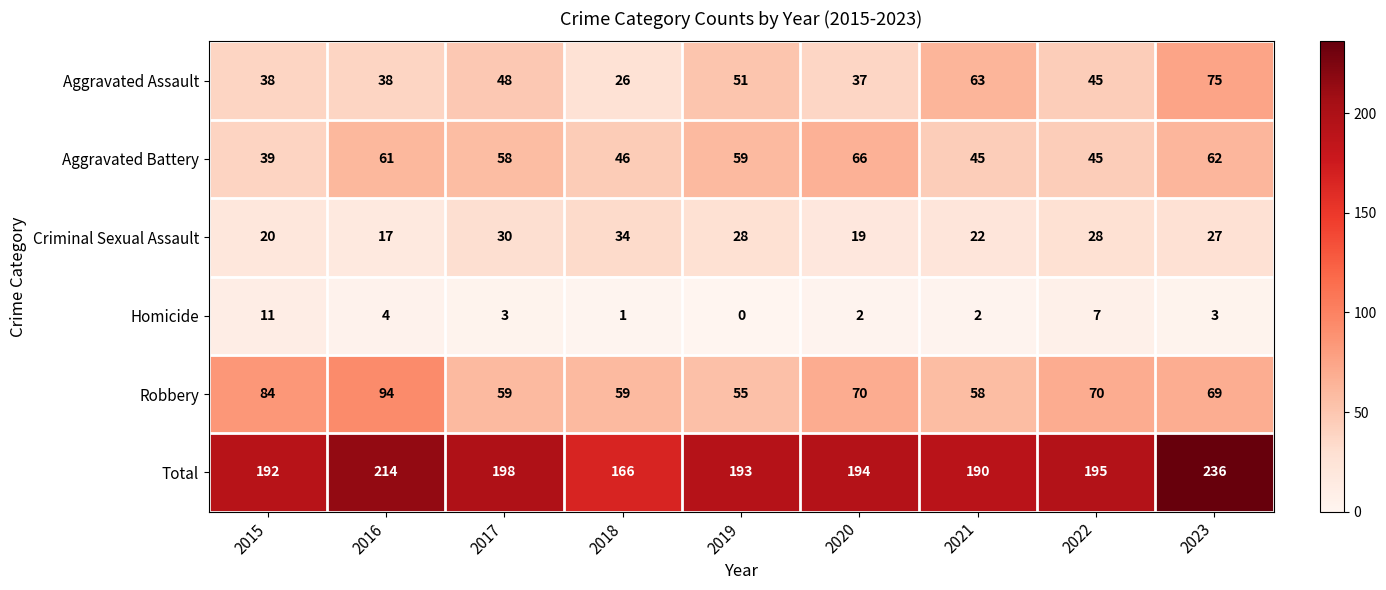

At which label does Robbery reach its minimum?

2019